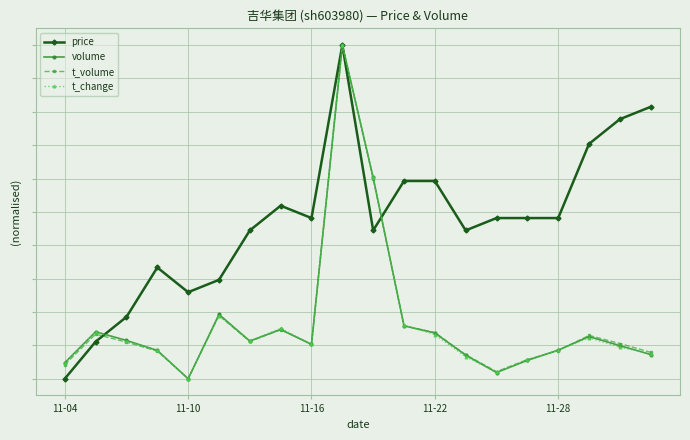

Does the chart display data point markers on the line(s)?

Yes